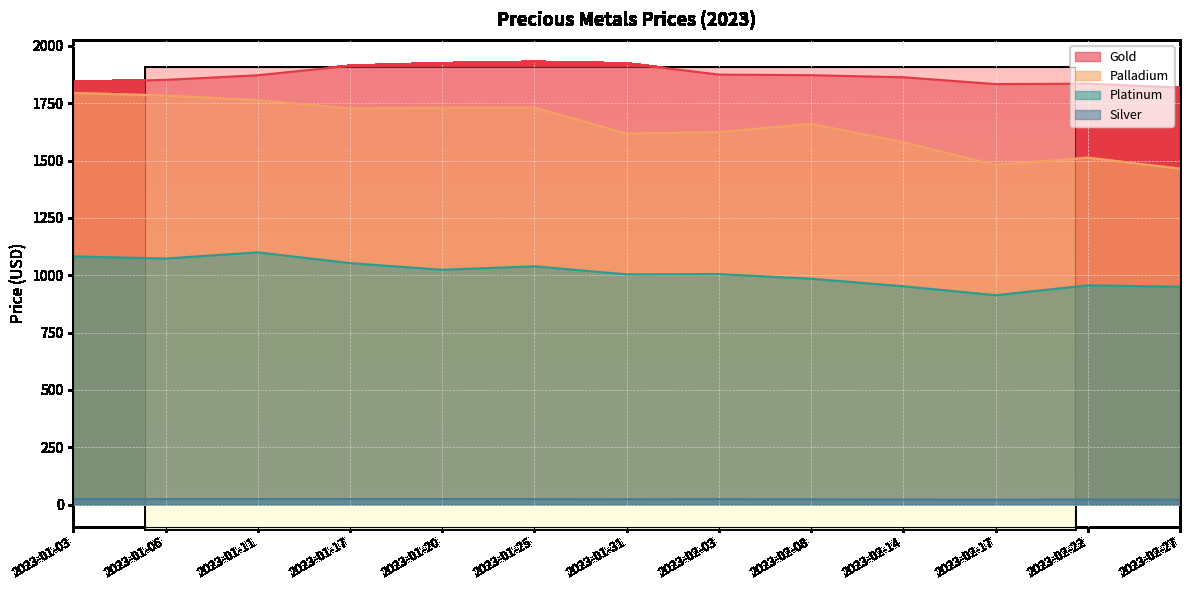

Count the number of categories in the chart.

13